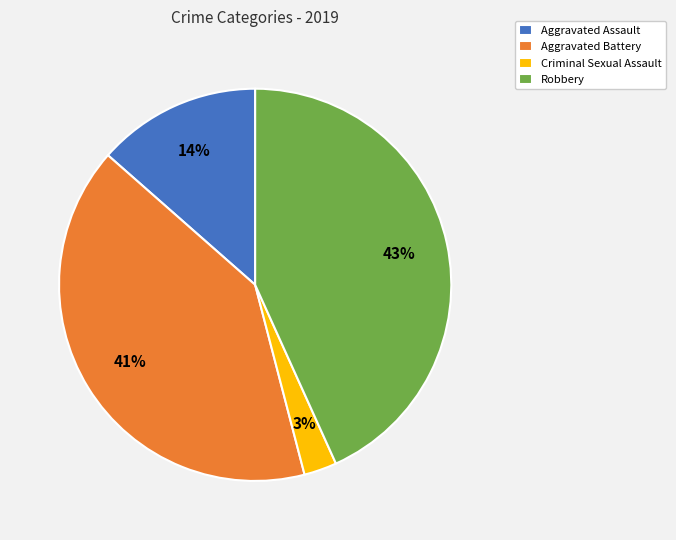

Count the number of slices in the pie.

4